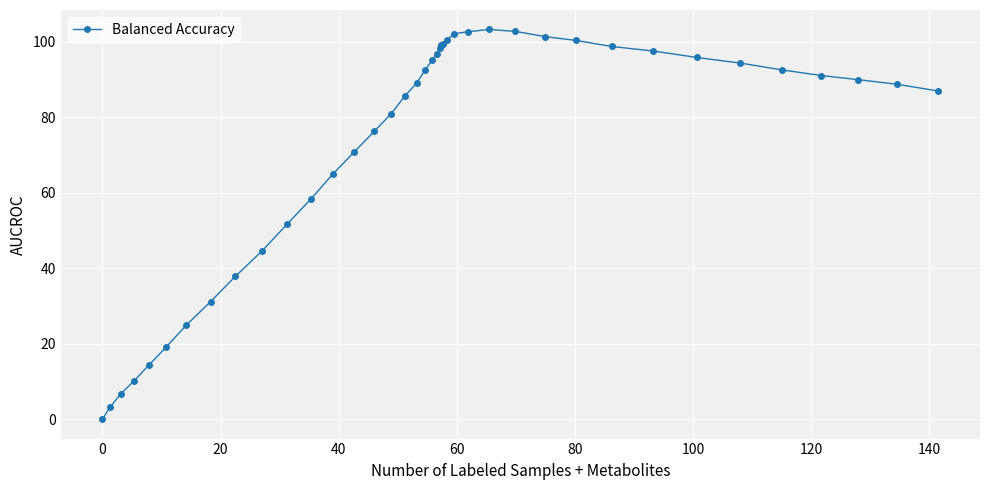

What is the difference between the maximum and second lowest values?

100.0